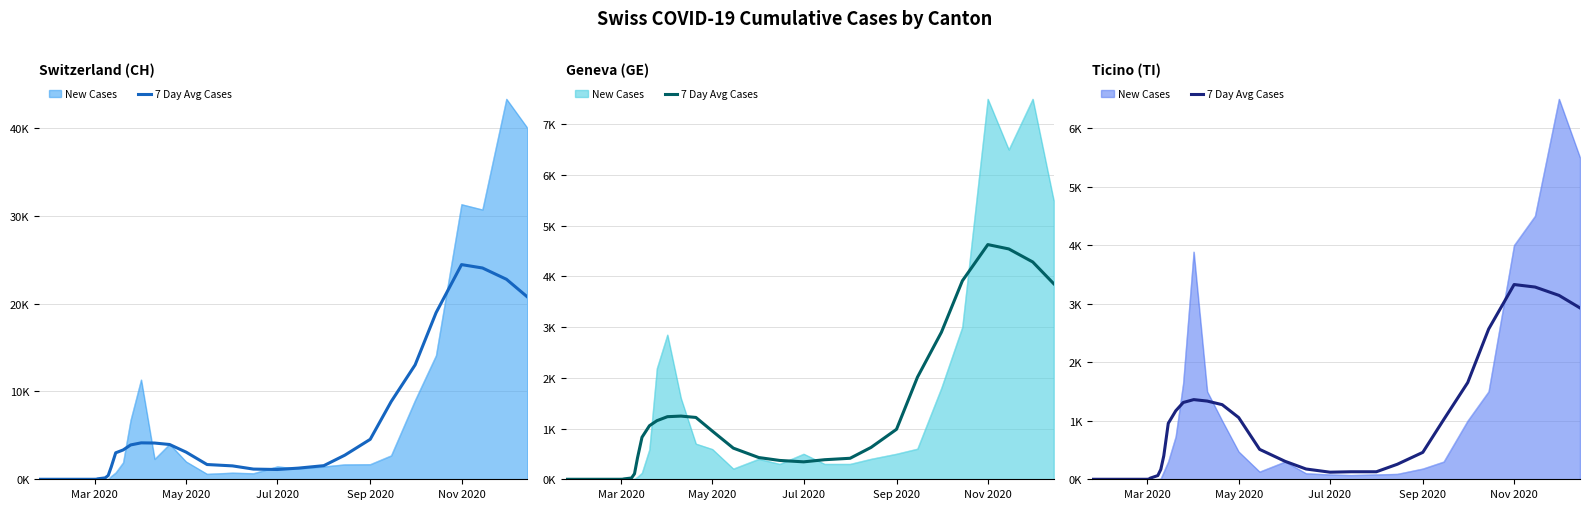

How many positive values are there?

28